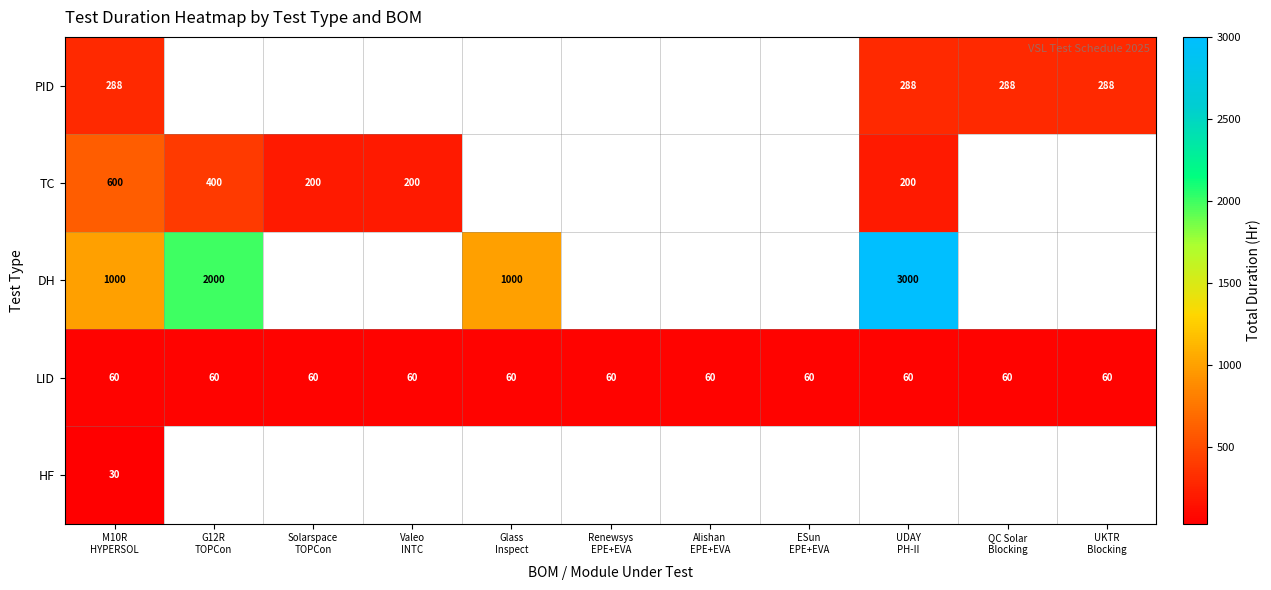

The LID series shows 60.0 at M10R HYPERSOL. True or false?

True